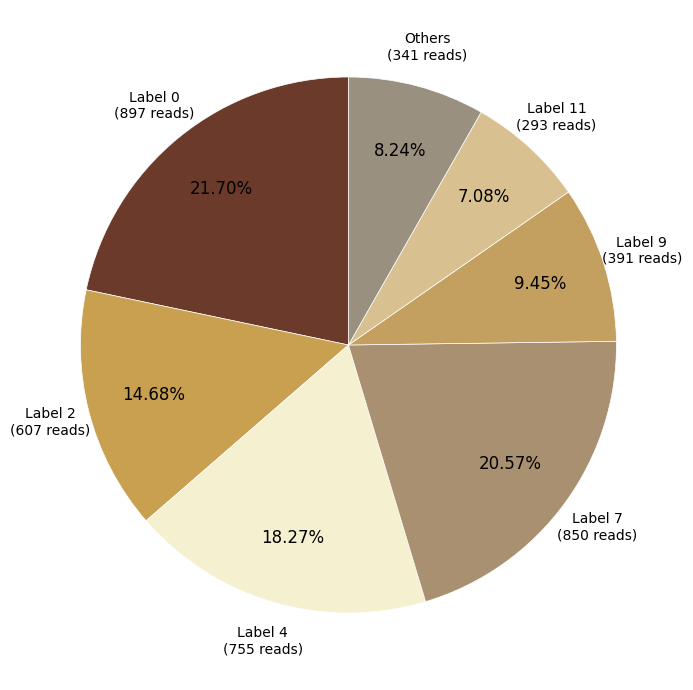

Which slice is the largest?

Label 0